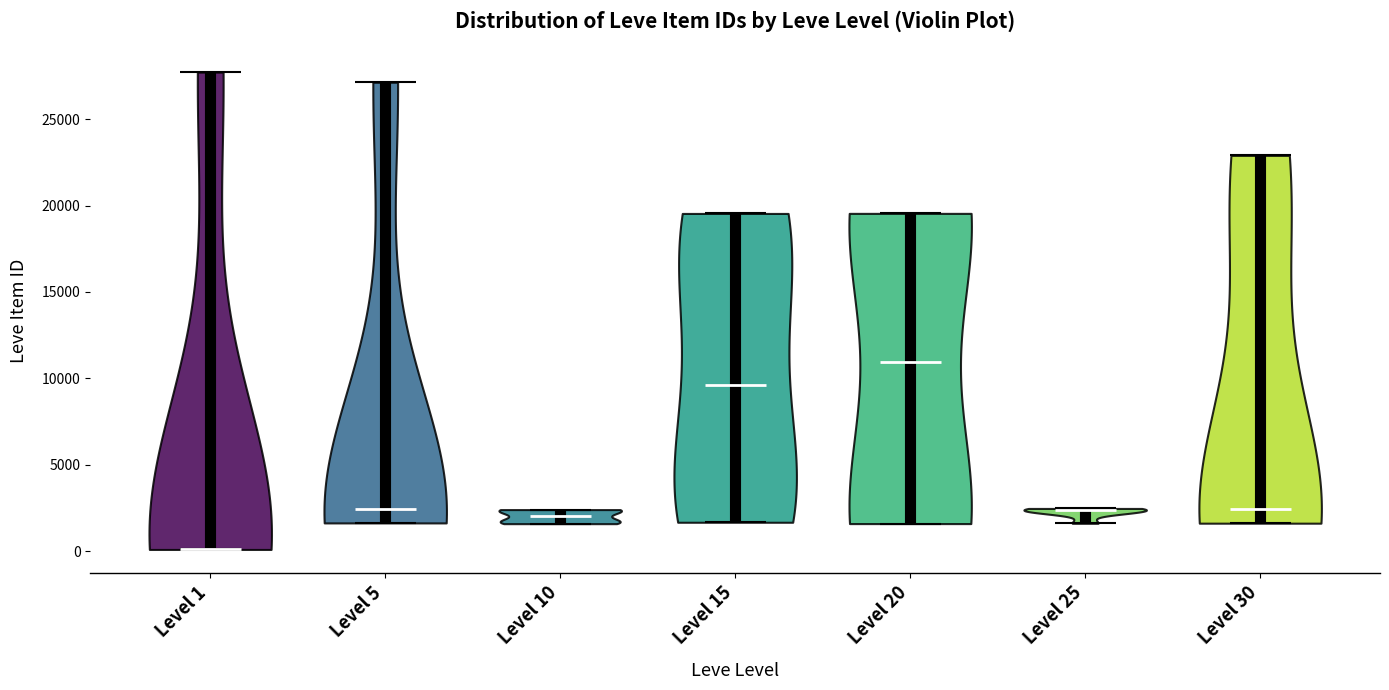

Reading left to right, read every violin against the y-axis: where its median line is, and the lowest and highest points it reaches. The values are not printed on the chart, so give them approximately, as read against the axis.

Level 1: median line 0, lowest point 0, highest point 27500
Level 5: median line 2500, lowest point 1500, highest point 27000
Level 10: median line 2000, lowest point 1500, highest point 2500
Level 15: median line 9500, lowest point 1500, highest point 19500
Level 20: median line 11000, lowest point 1500, highest point 19500
Level 25: median line 2500, lowest point 1500, highest point 2500
Level 30: median line 2500, lowest point 1500, highest point 23000